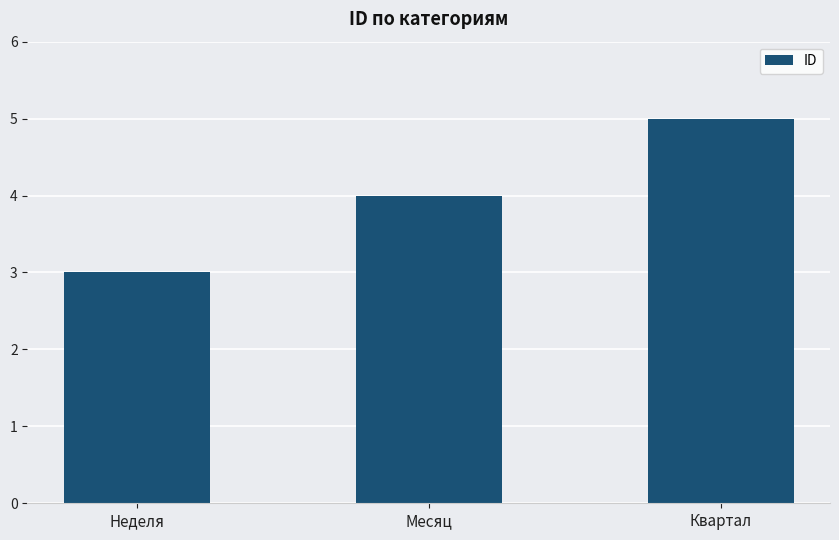

Reading left to right, extract all data points from this chart.

Неделя=3	Месяц=4	Квартал=5